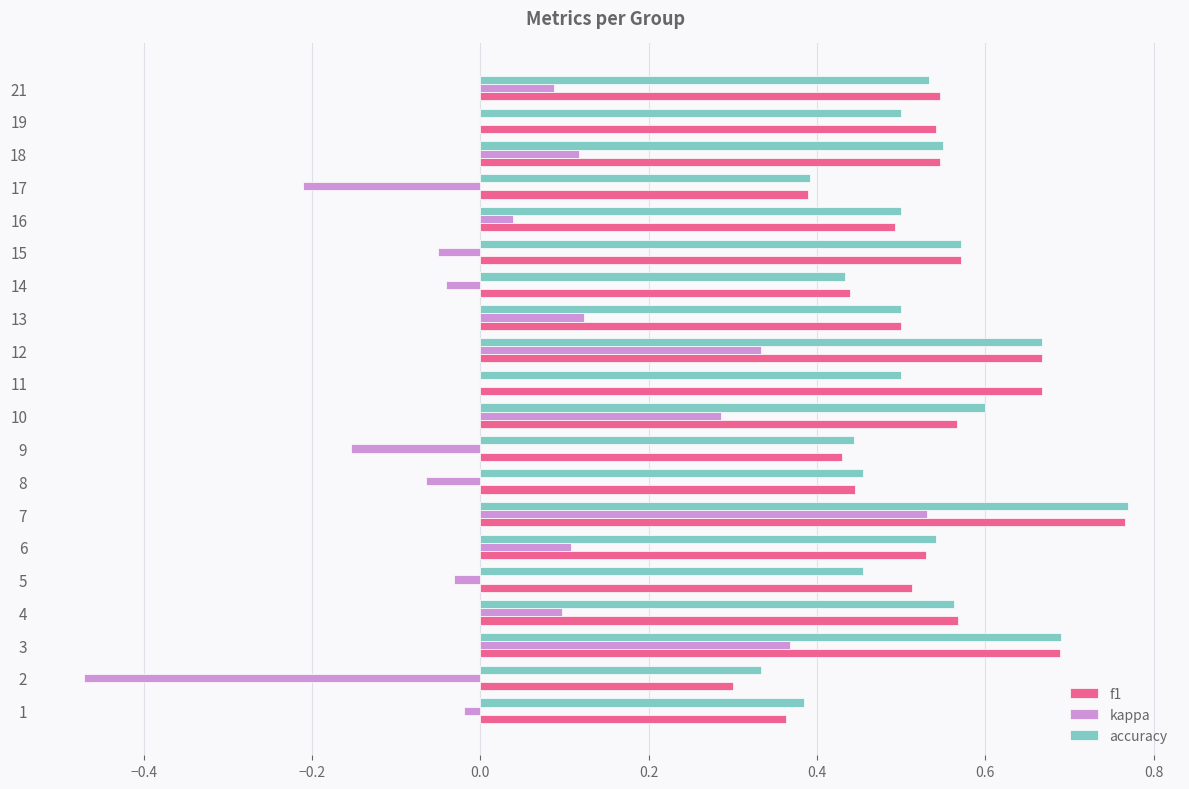

Which category has the highest value across all series?

7